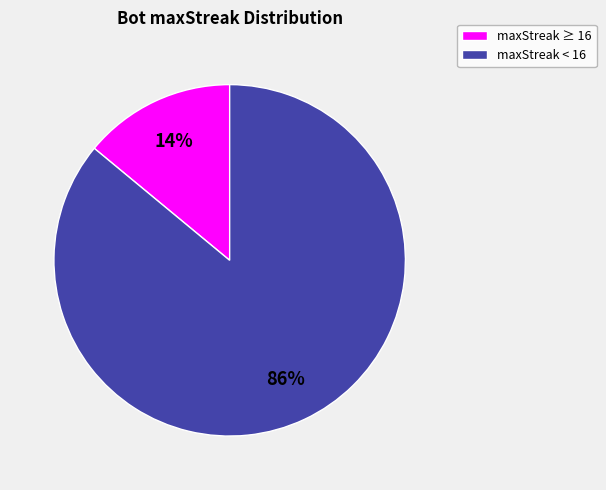

Is there a majority slice in this chart?

Yes